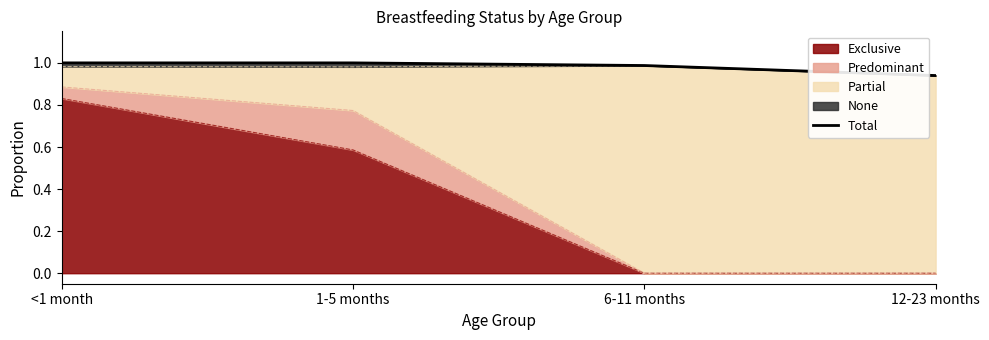

At which category does the chart reach its peak across all series?

<1 month